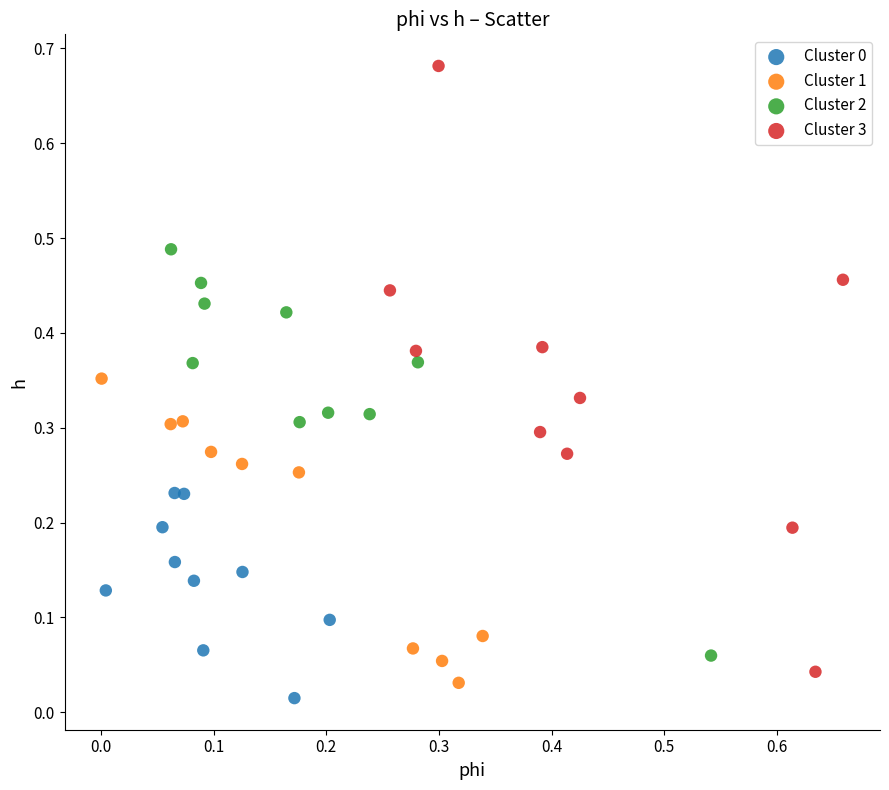

Which series has the largest Y range (max minus min)?

Cluster 3